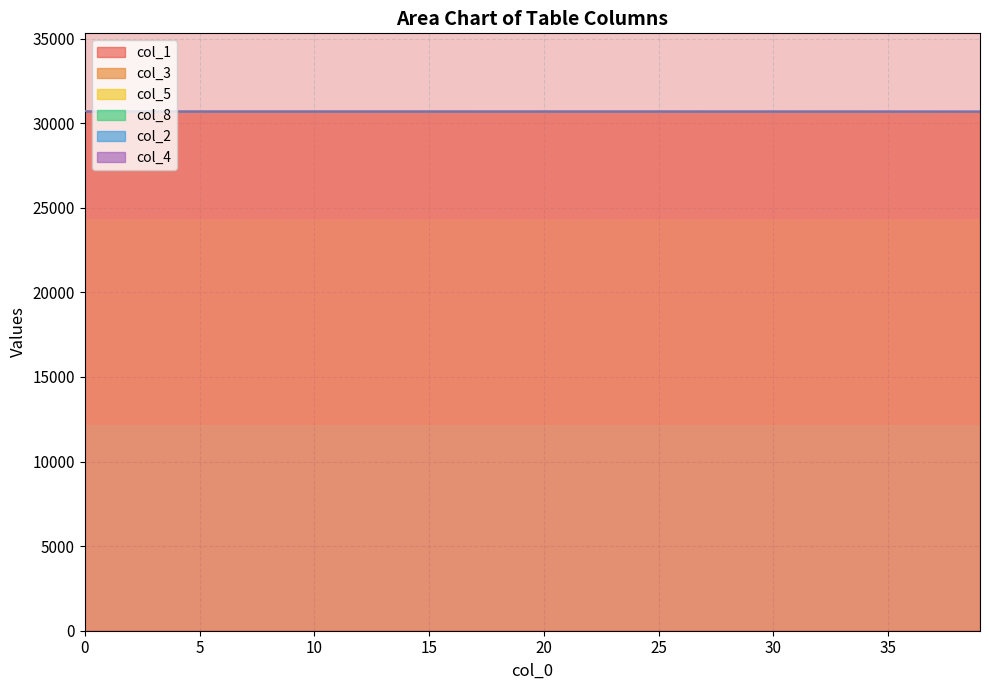

Which series has the largest range (max minus min)?

col_1